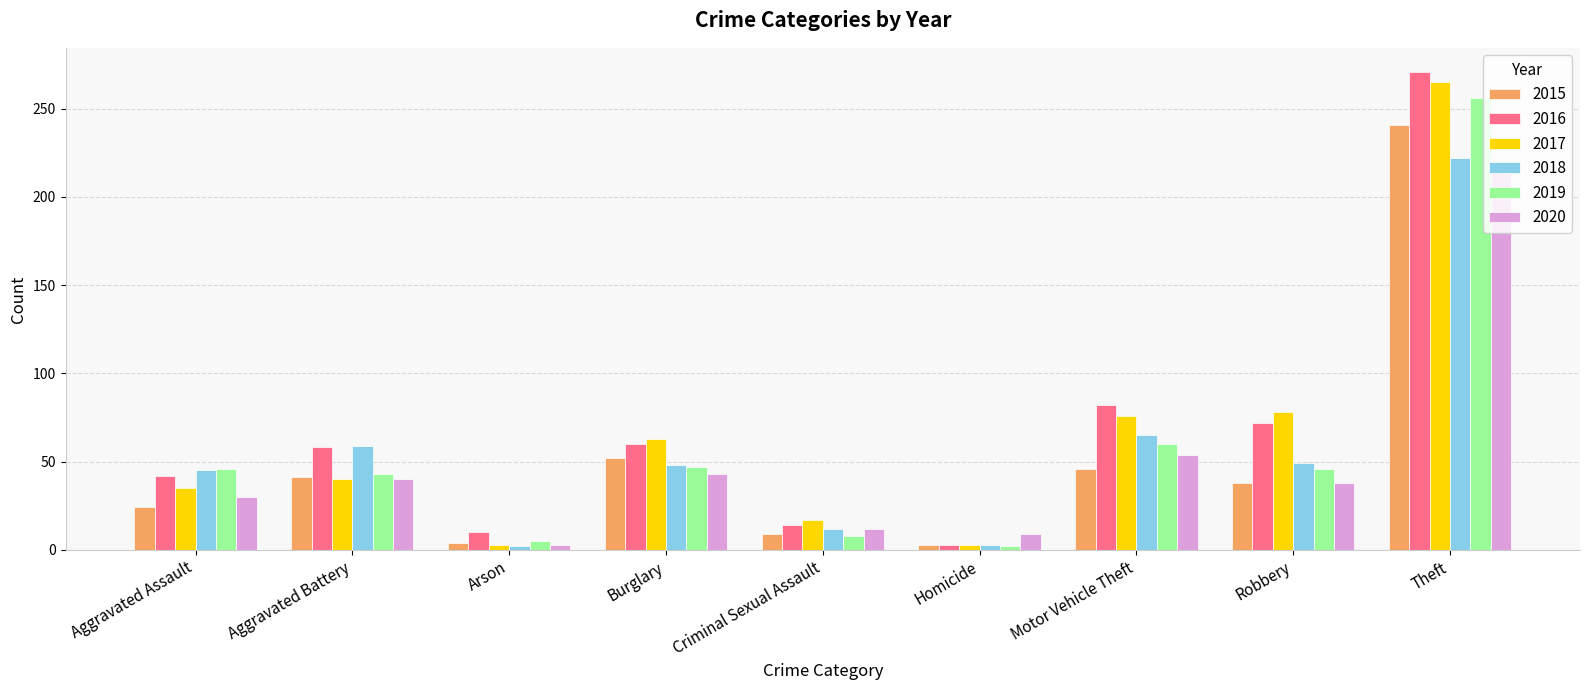

The 2017 series shows 76 at Motor Vehicle Theft. True or false?

True